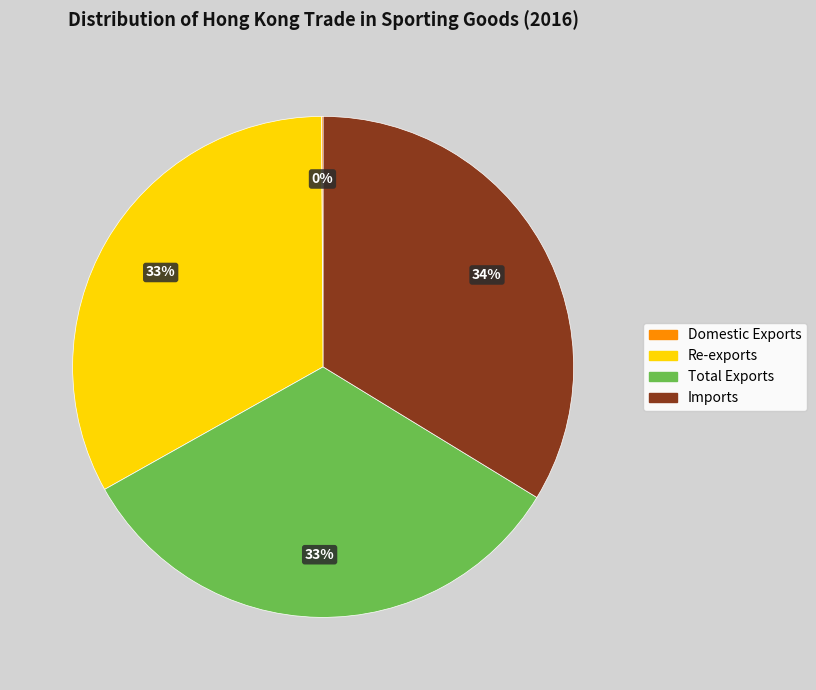

What percentage is the Total Exports slice, to the nearest percent?

33%